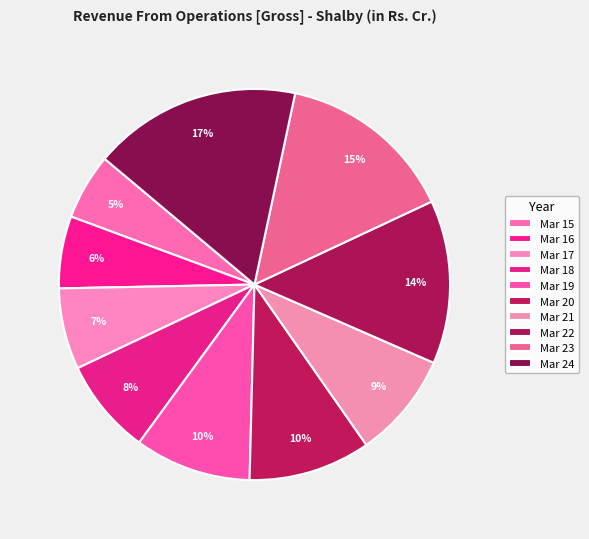

To the nearest percent, what is the combined percentage of Mar 17 and Mar 23?

21%